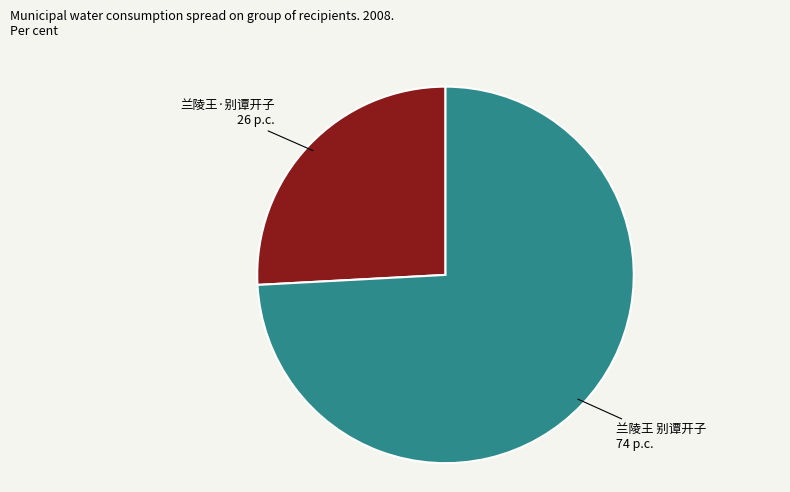

Is there a majority slice in this chart?

Yes